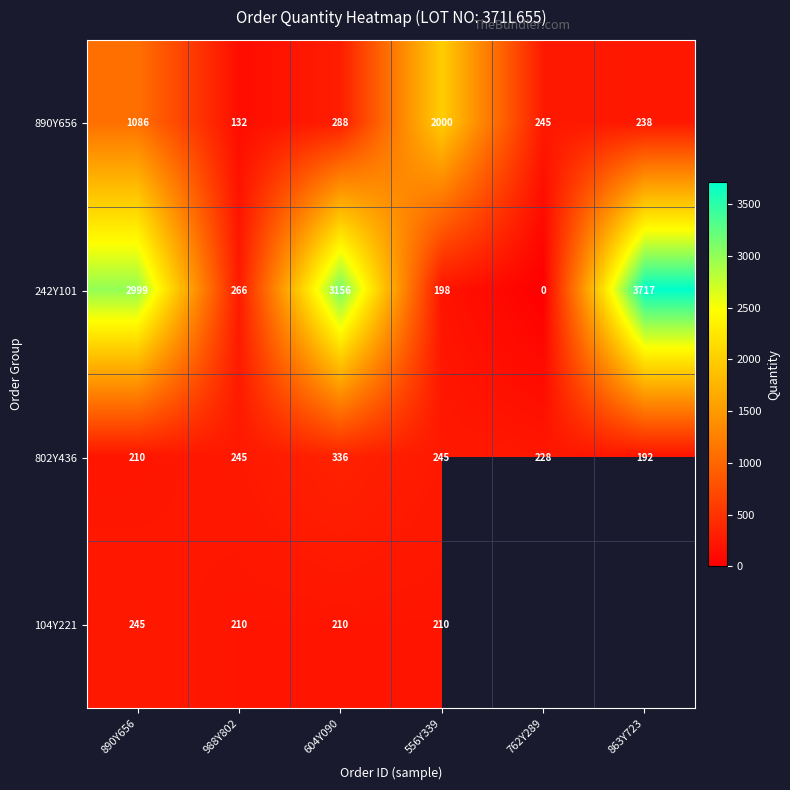

Rank the series at 988Y802 from highest to lowest value.

242Y101, 802Y436, 104Y221, 890Y656